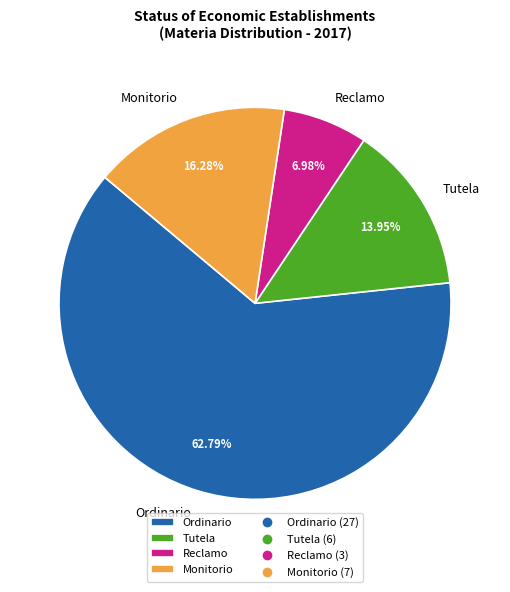

Which category has the smallest portion of the pie?

Reclamo